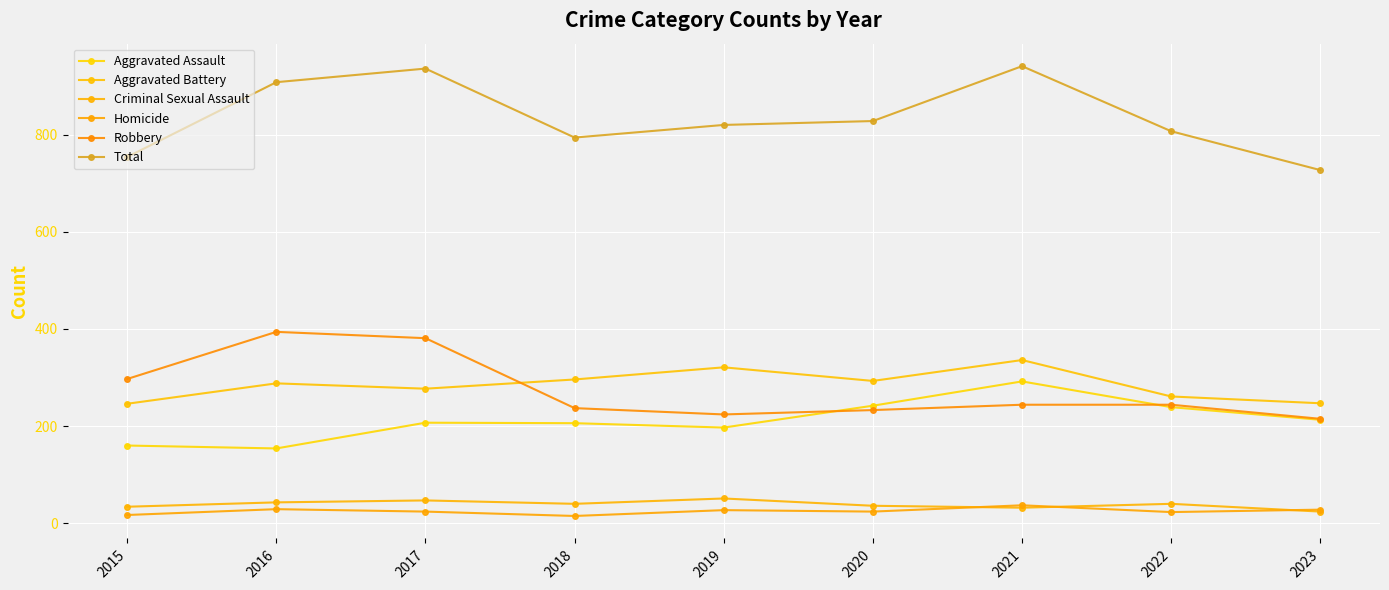

What is the difference between the highest and lowest values at 2016?

879